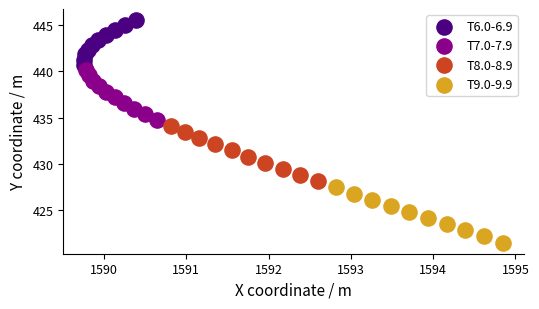

Which series reaches the minimum Y coordinate?

T9.0-9.9